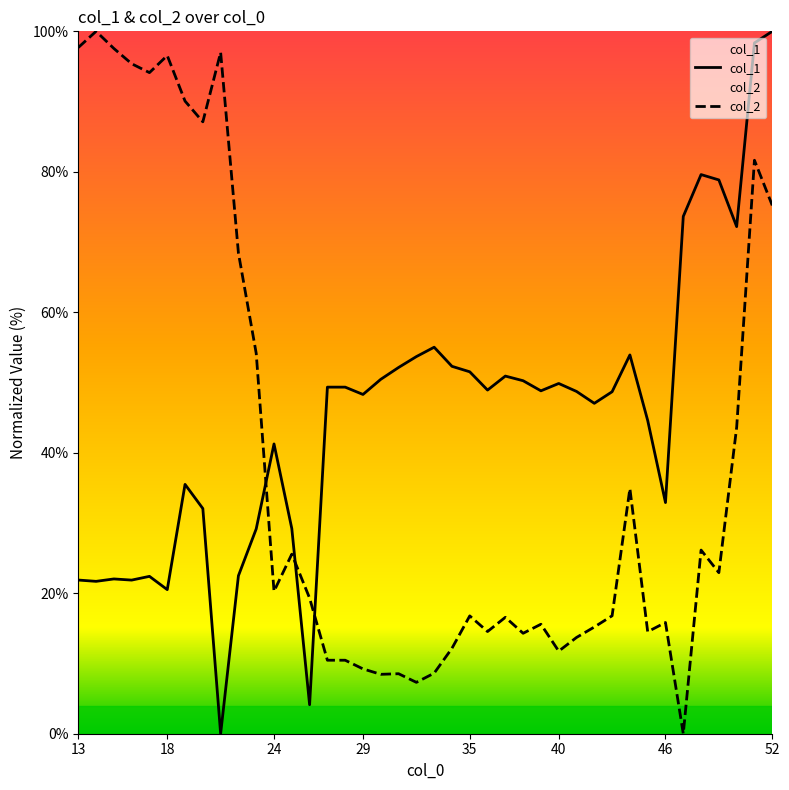

How many data points in col_2 are less than 19?

20